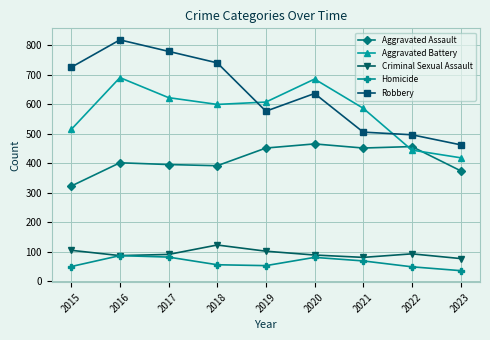

At which category does the chart reach its minimum across all series?

2023